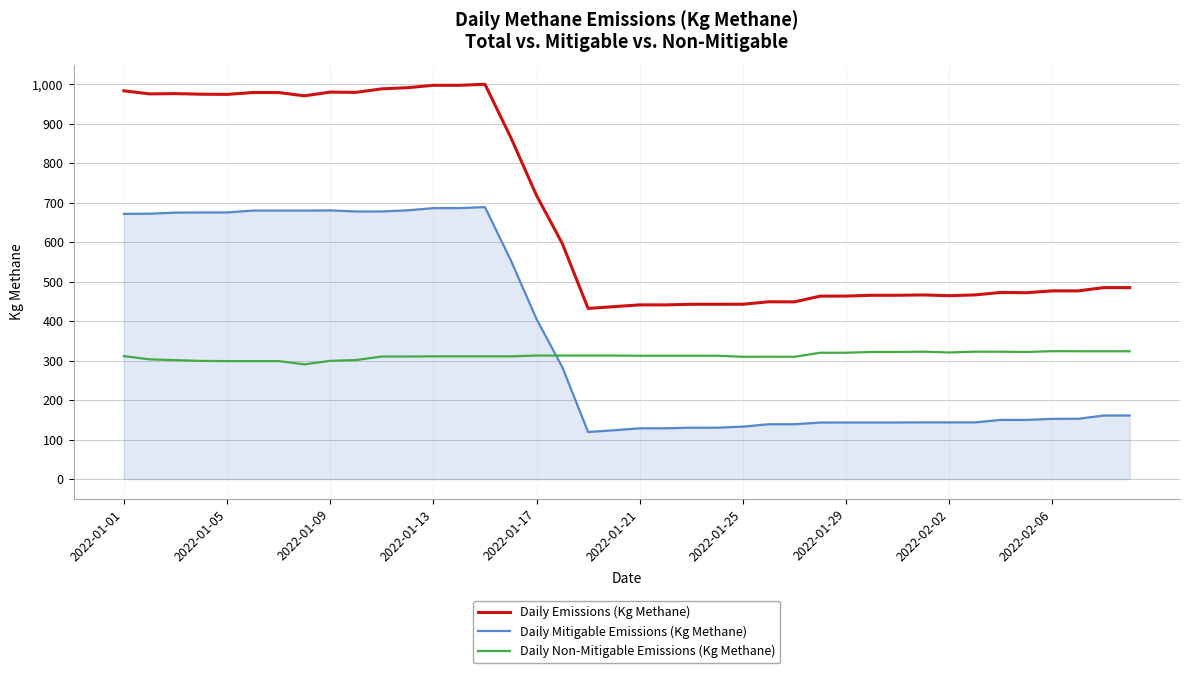

What is the highest value of the Daily Emissions (Kg Methane) series?

999.5